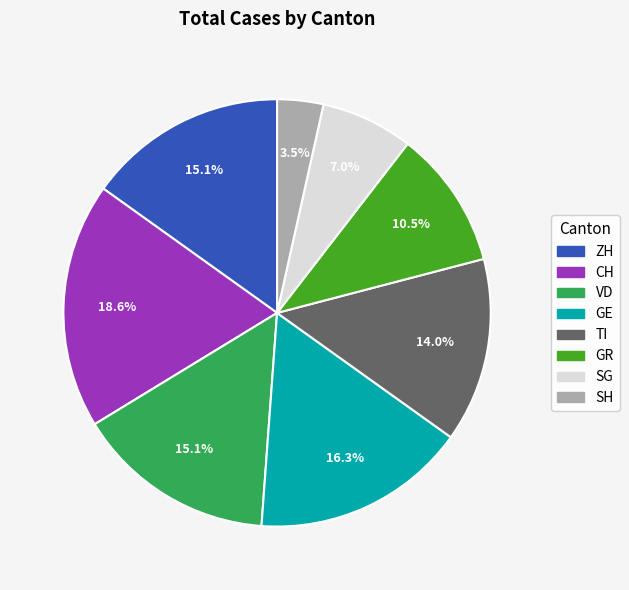

How many slices are in this pie chart?

8